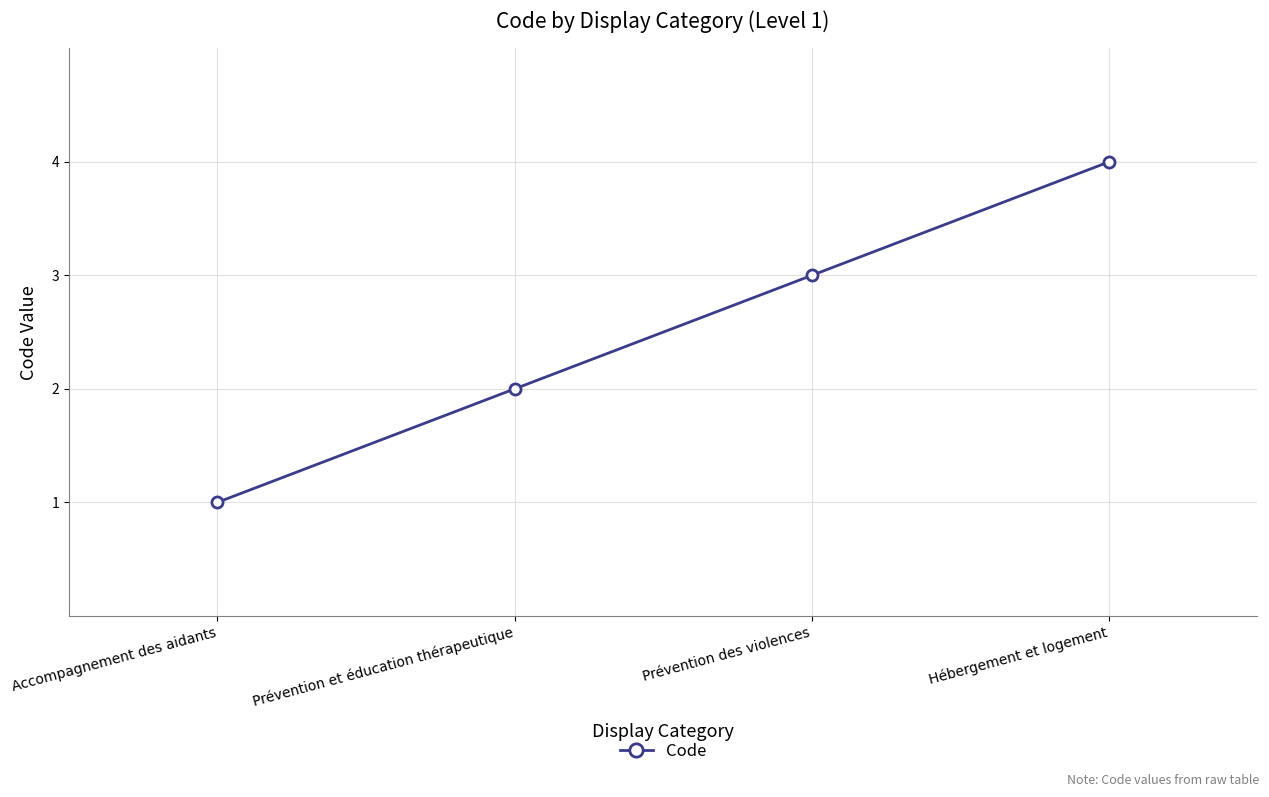

Reading left to right, list all the values displayed in this chart.

Accompagnement des aidants=1	Prévention et éducation thérapeutique=2	Prévention des violences=3	Hébergement et logement=4